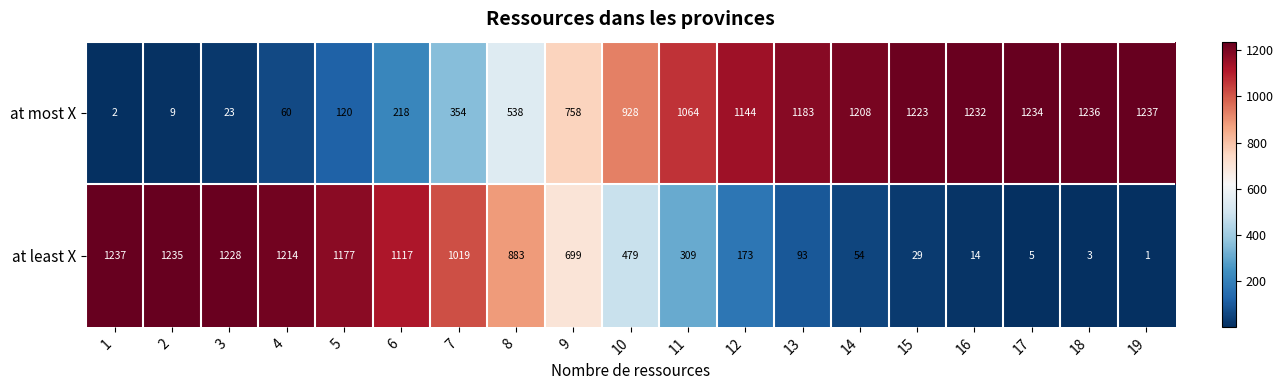

Count the number of categories in the chart.

19